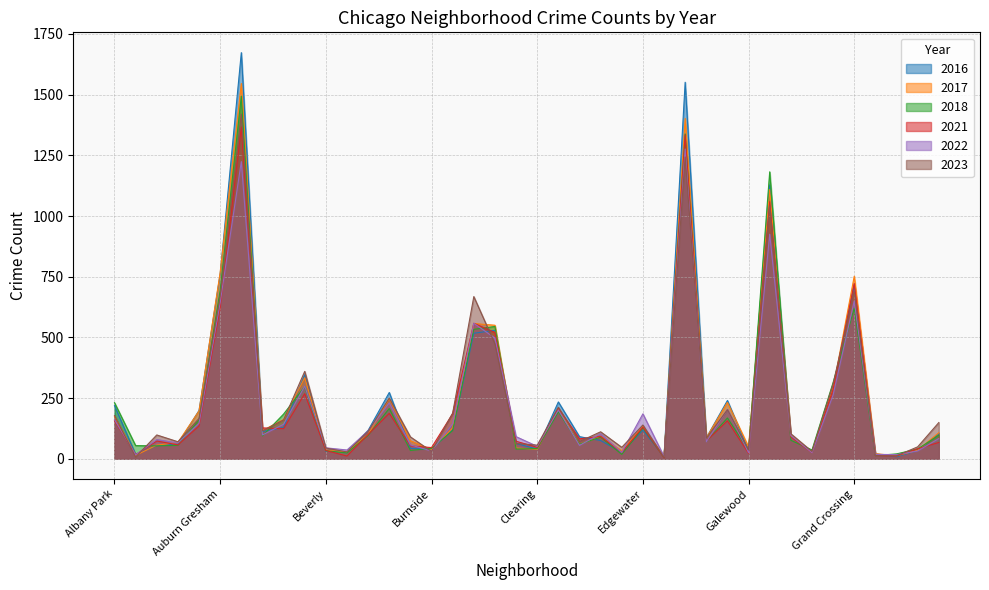

Is it true that 2021 equals 18 at Greektown?

False